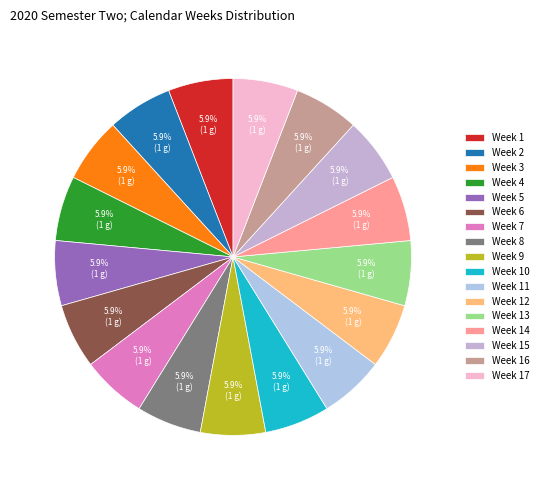

What percentage is the Week 9 slice, to the nearest percent?

6%